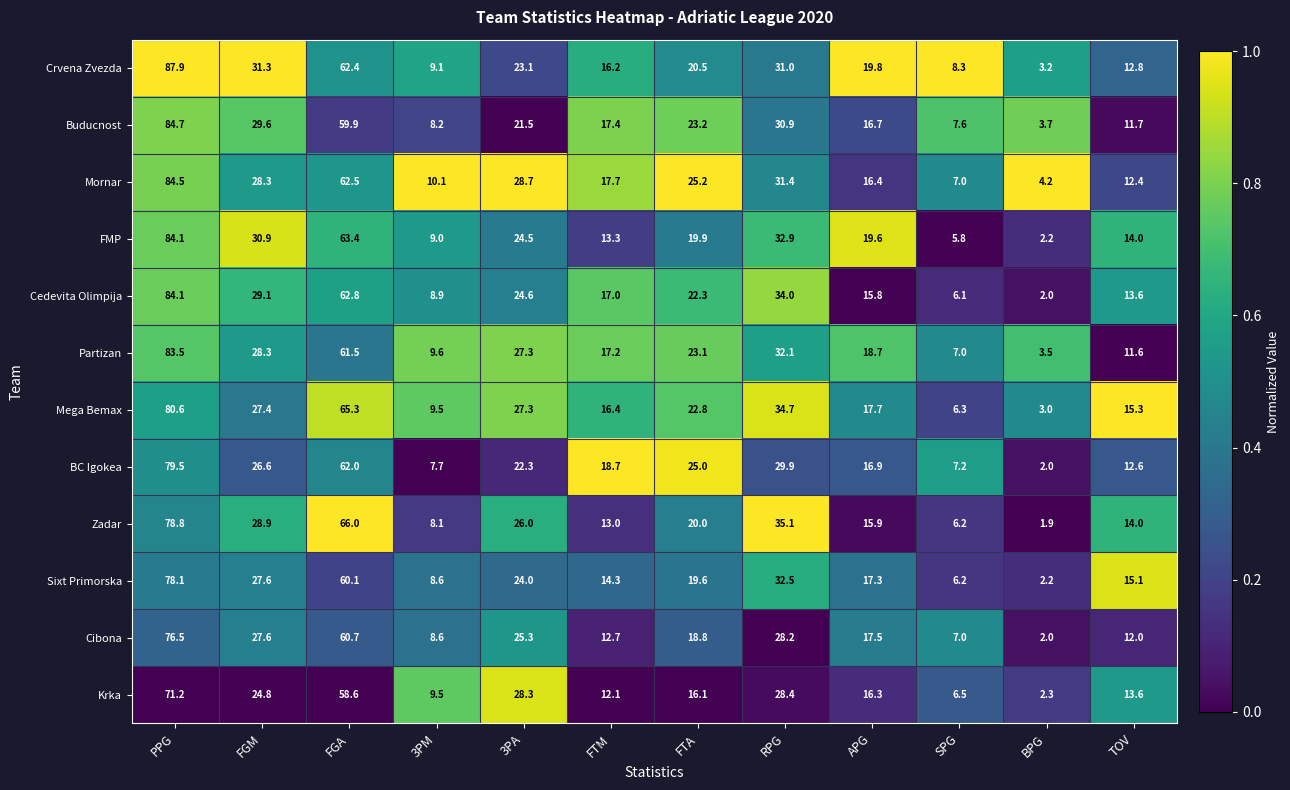

Rank the categories by FMP value from highest to lowest.

PPG, FGA, RPG, FGM, 3PA, FTA, APG, TOV, FTM, 3PM, SPG, BPG